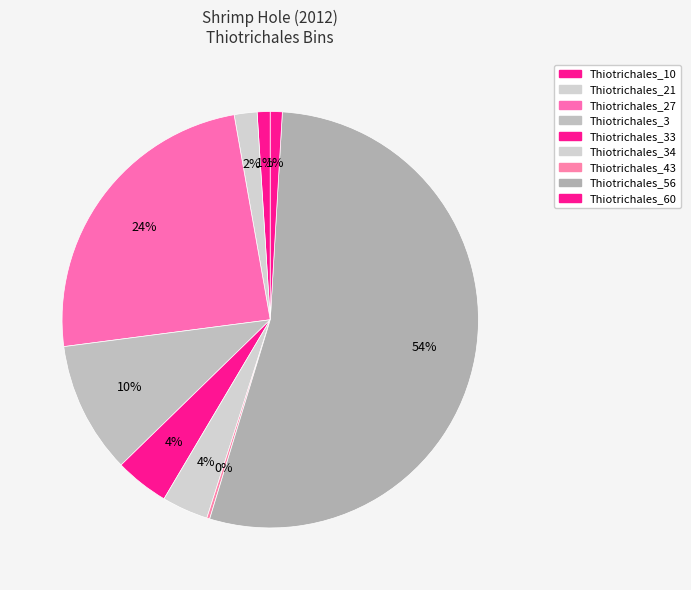

How many segments does this pie chart have?

9